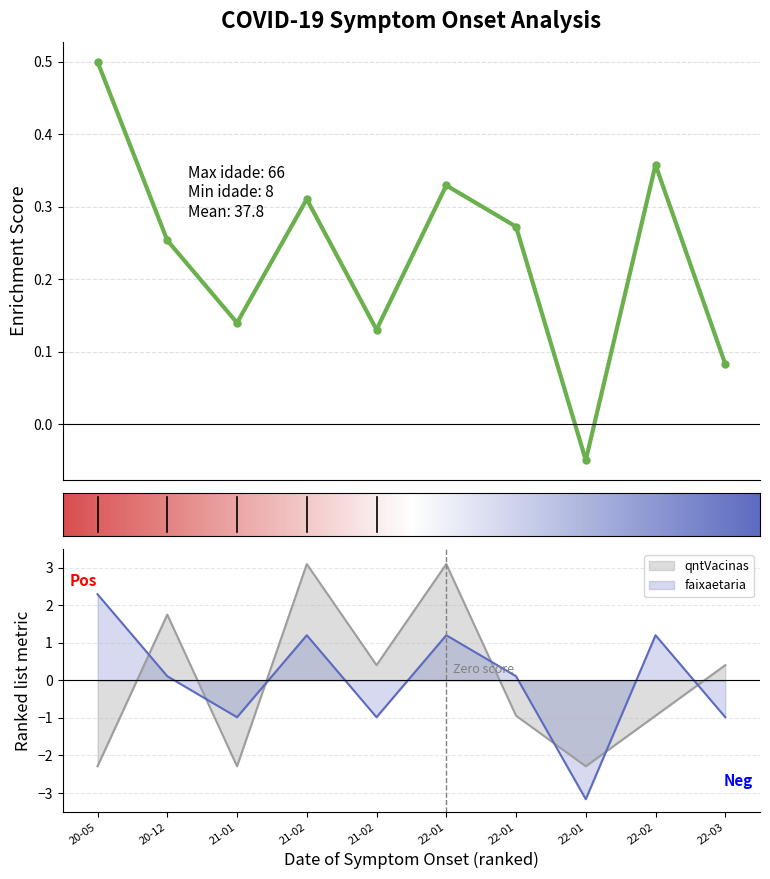

After their last crossing, which series has the higher values: idade or qntVacinas?

qntVacinas